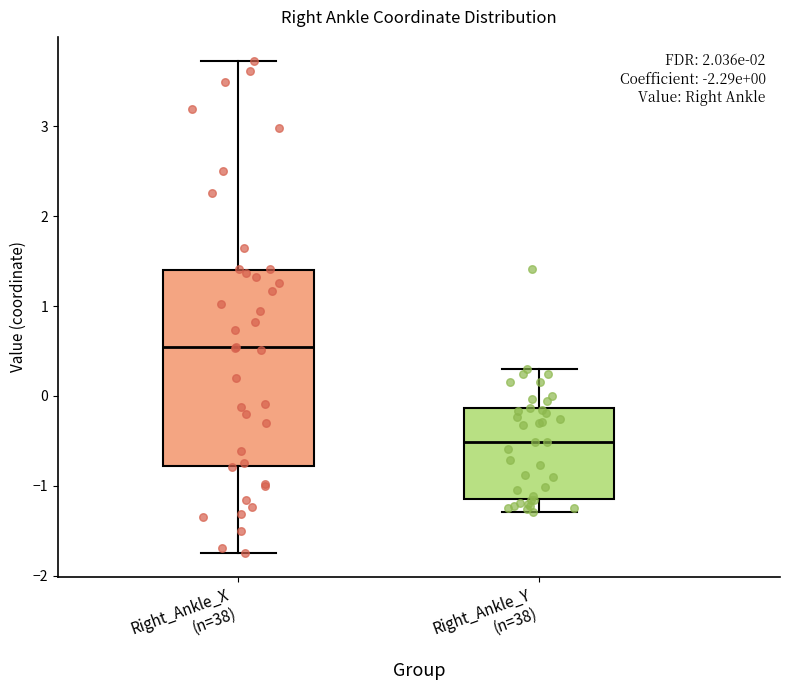

Which box is the tallest, from its lower edge to its upper edge?

Right_Ankle_X (n=38)